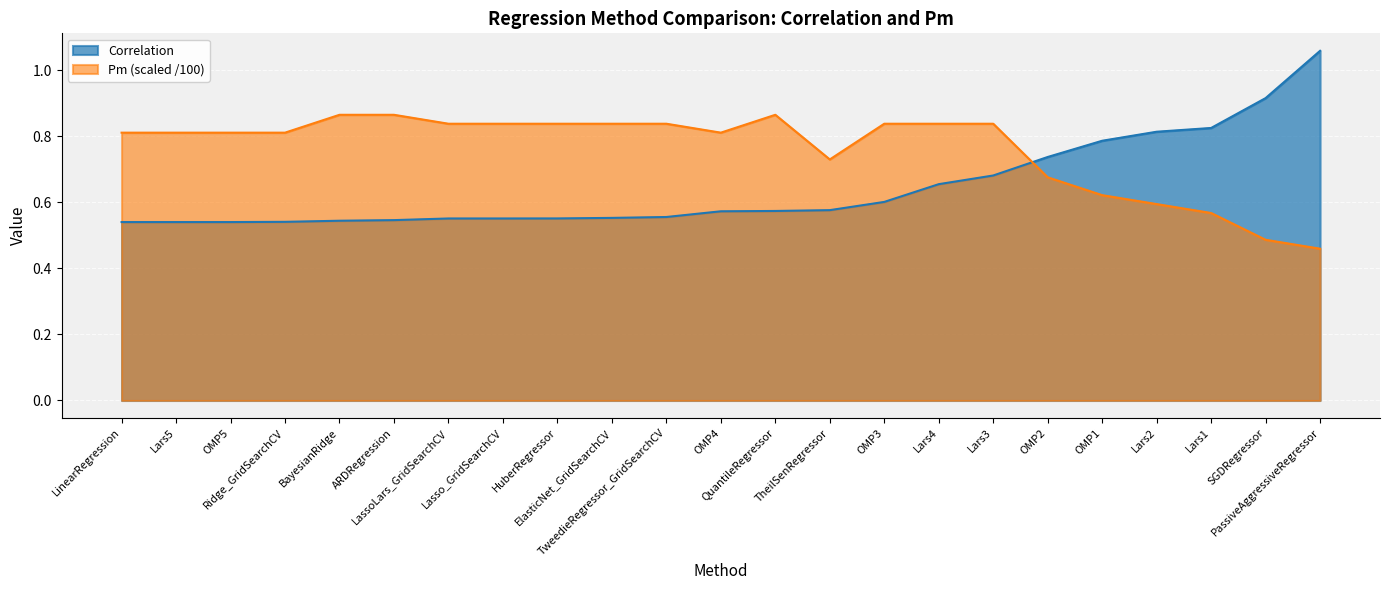

Which category has the lowest value in the Pm series?

PassiveAggressiveRegressor